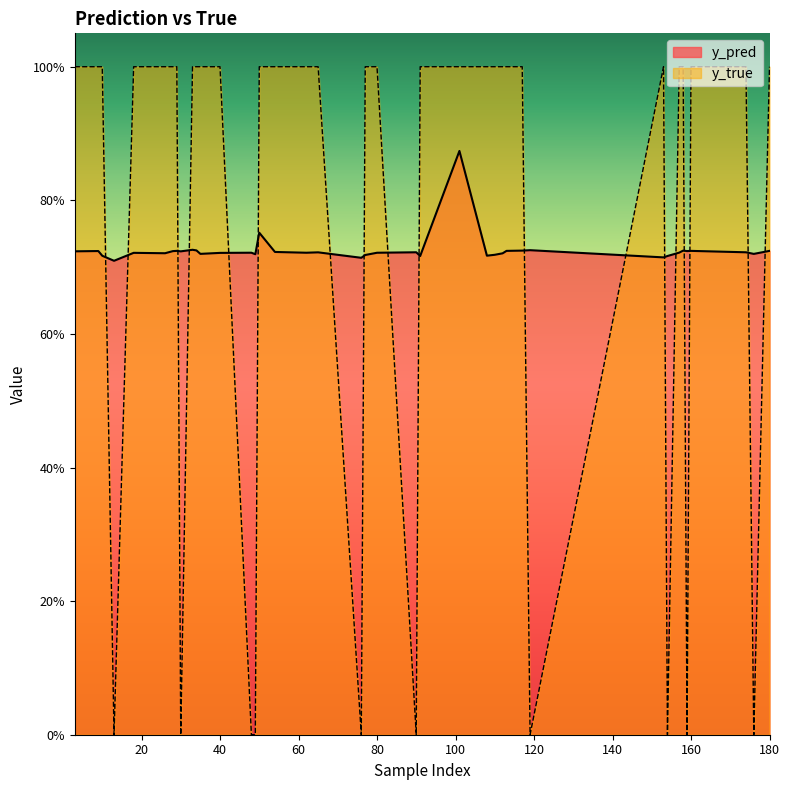

The value of y_true at 108 is 1.5. True or false?

False